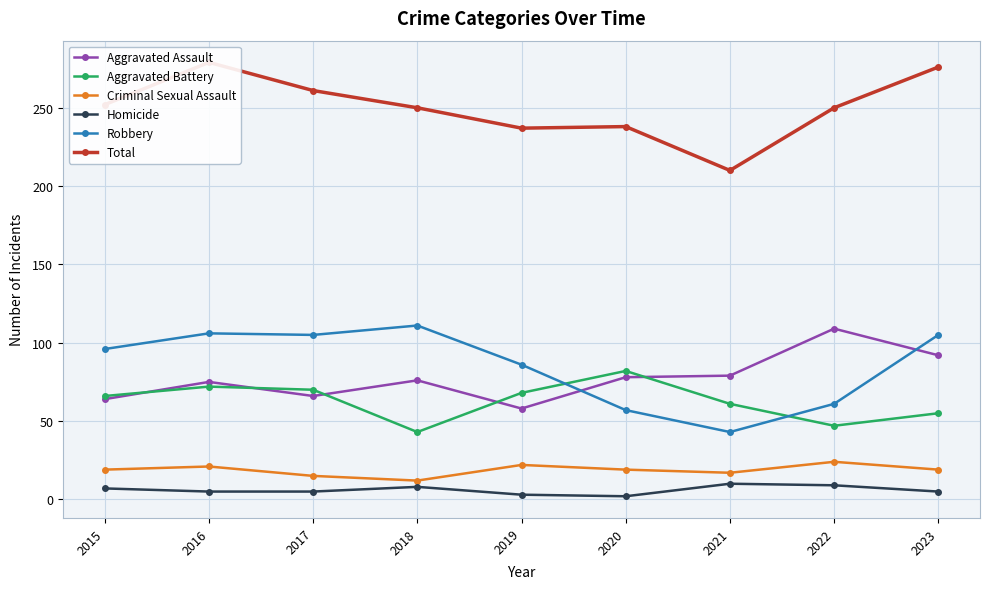

The Total series shows 121 at 2015. True or false?

False